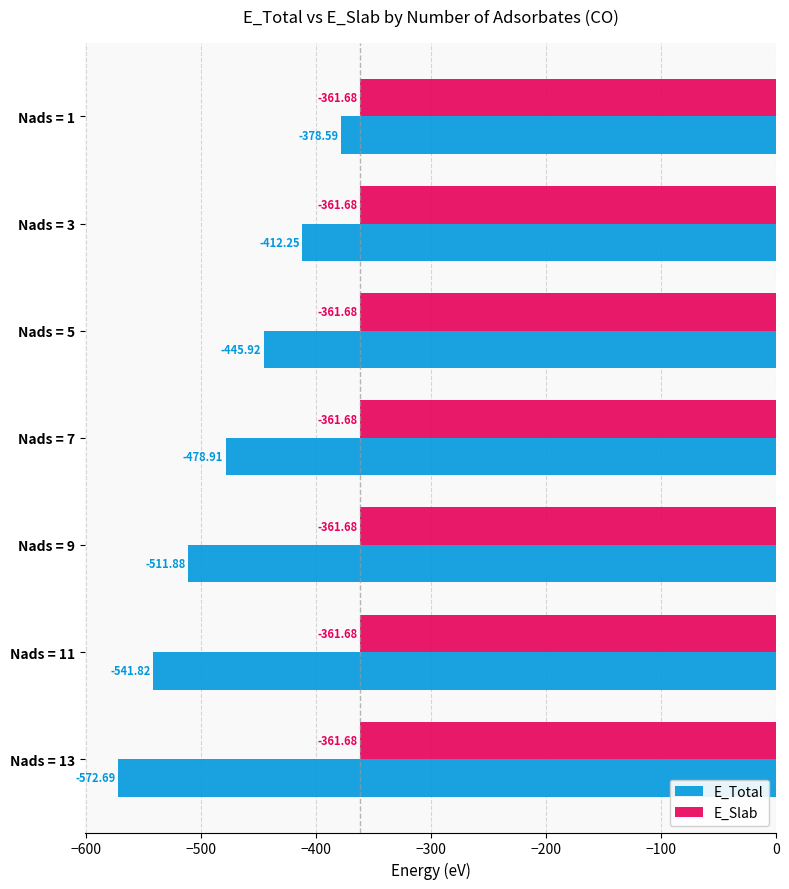

What is the average value of the E_Slab series?

-361.7